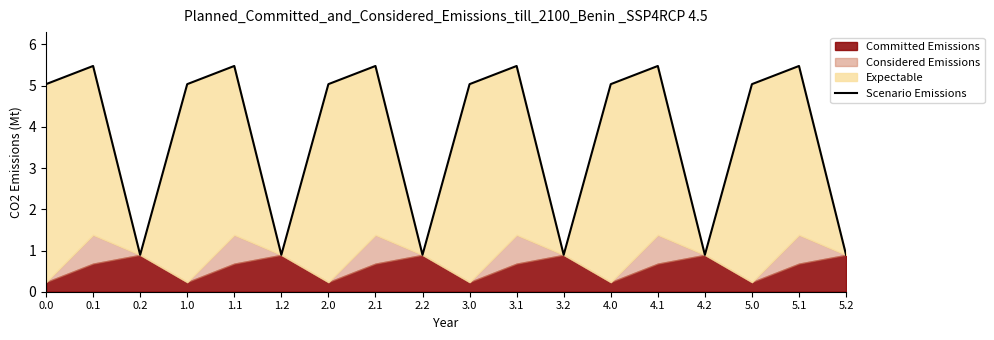

What is the smallest value displayed?

0.9